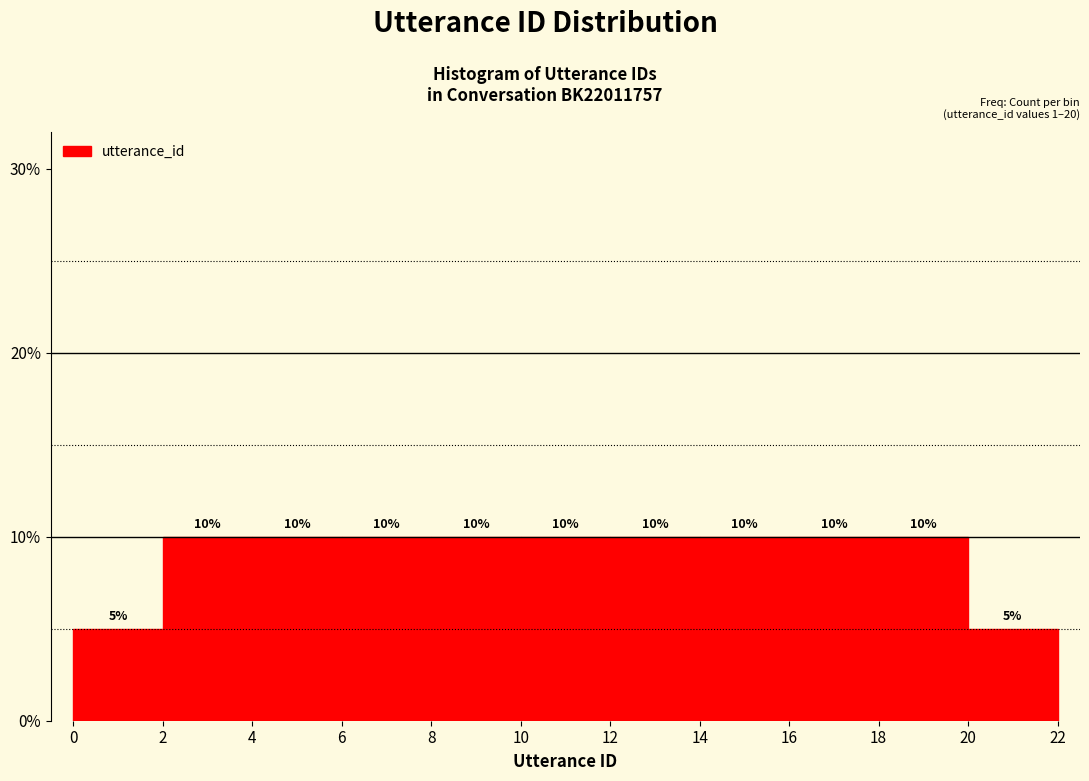

How tall is the bar that spans 2 to 4 on the x-axis?

10